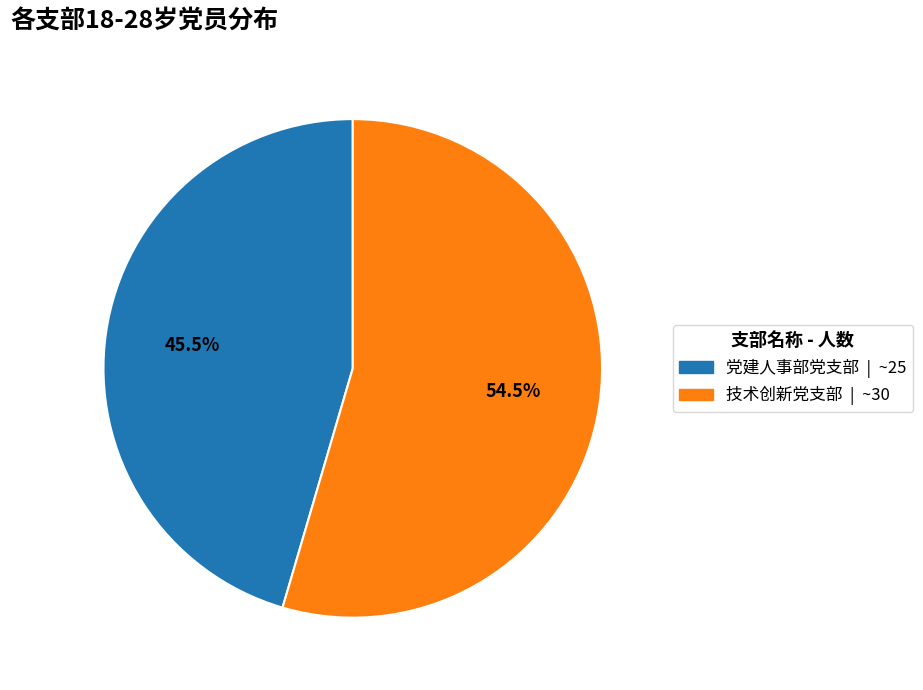

Between 党建人事部党支部 and 技术创新党支部, which is larger?

技术创新党支部